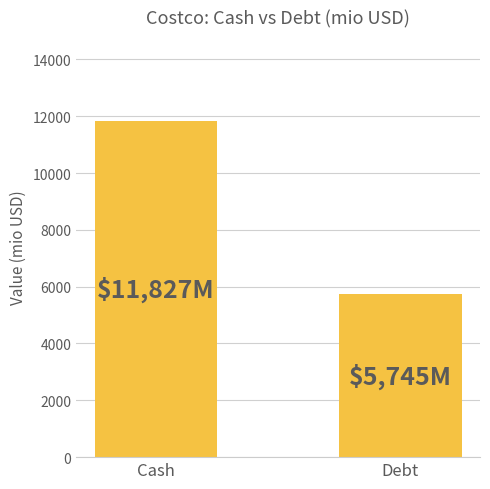

Is it true that the value at Cash is 11827?

True